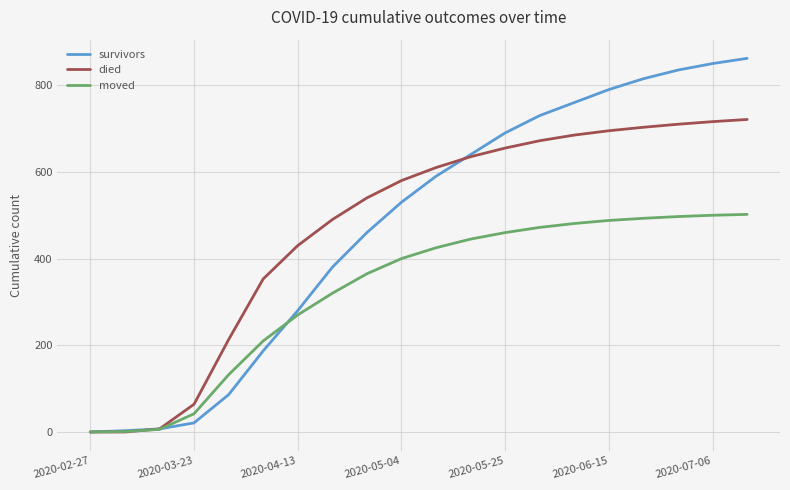

How many lines are shown in the chart?

3